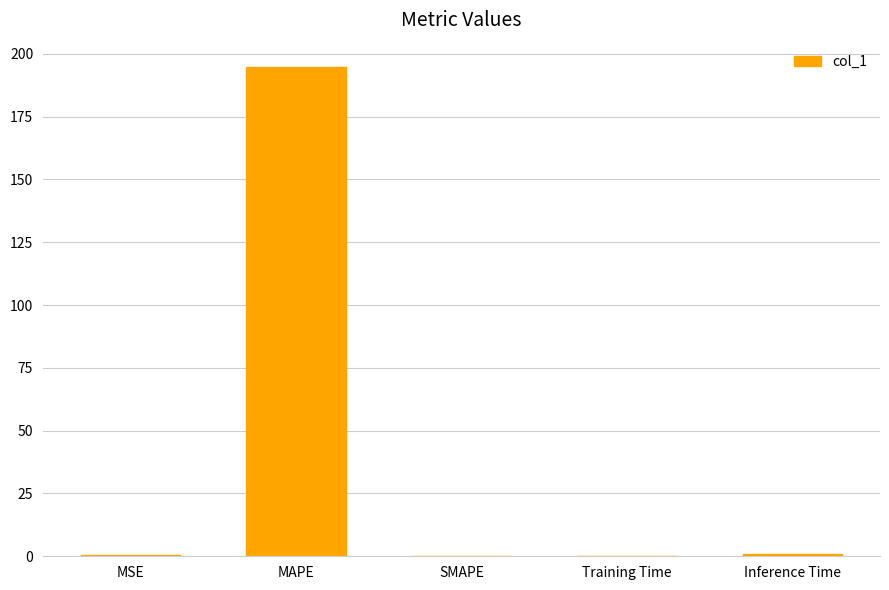

The chart shows a value of -65.3 at SMAPE. True or false?

False